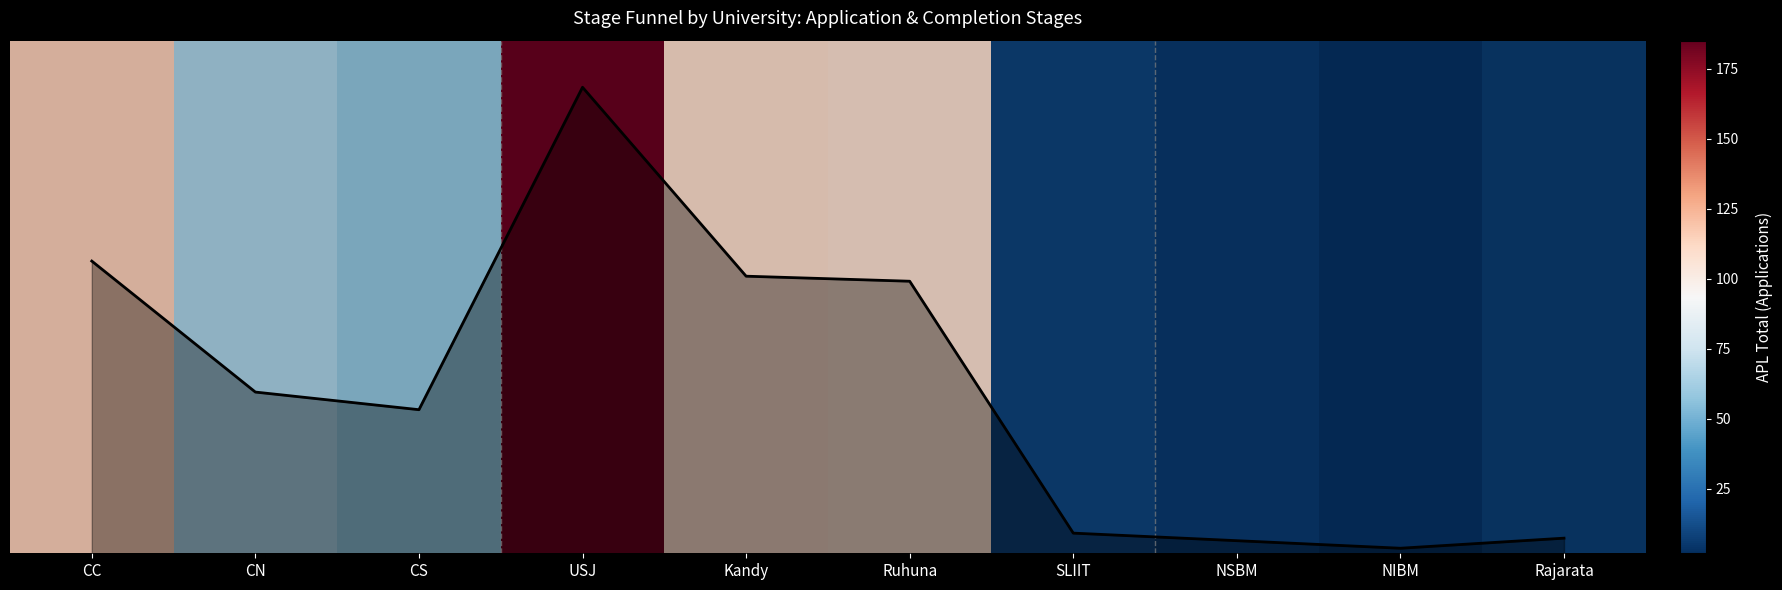

What position from the right is Ruhuna?

5